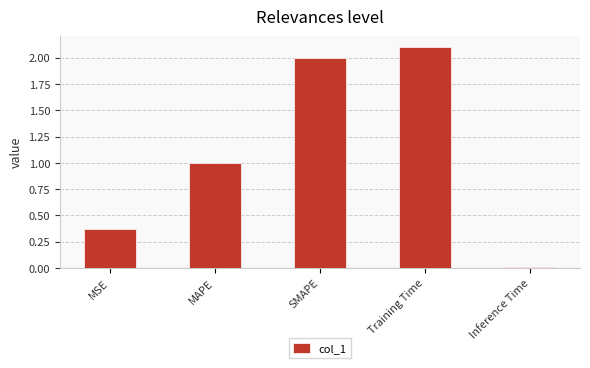

Rank the categories by value from highest to lowest.

Training Time, SMAPE, MAPE, MSE, Inference Time